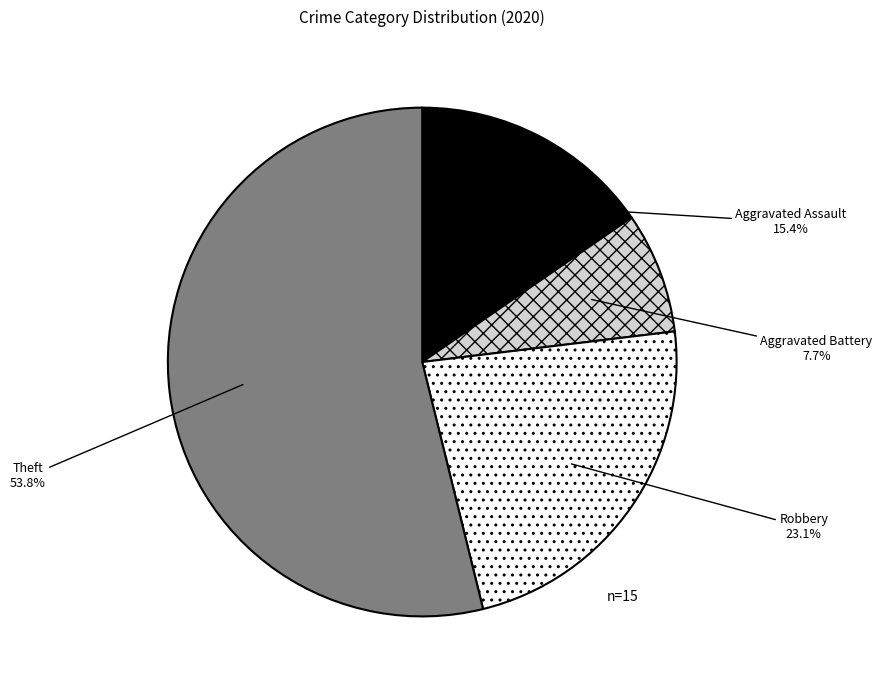

To the nearest percent, what is the average slice percentage?

25%